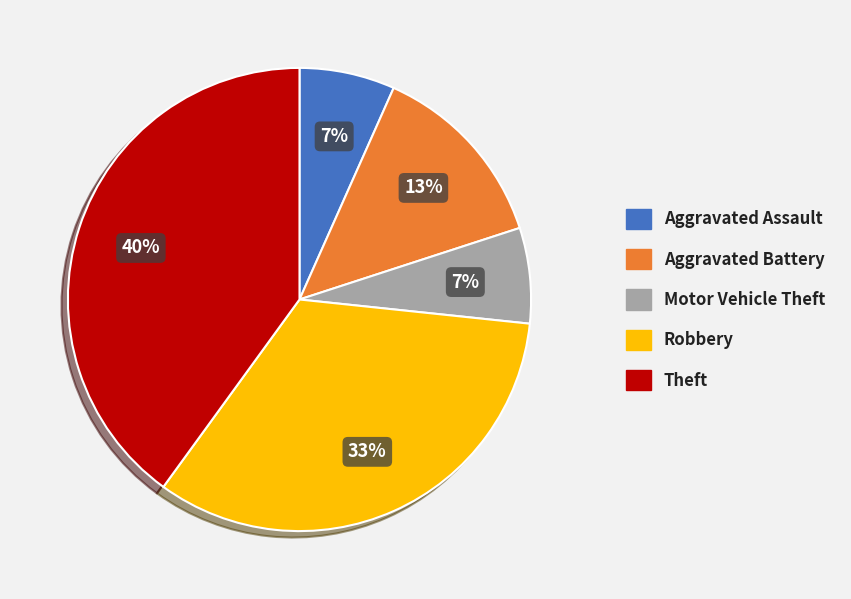

What is the largest slice in the pie chart?

Theft